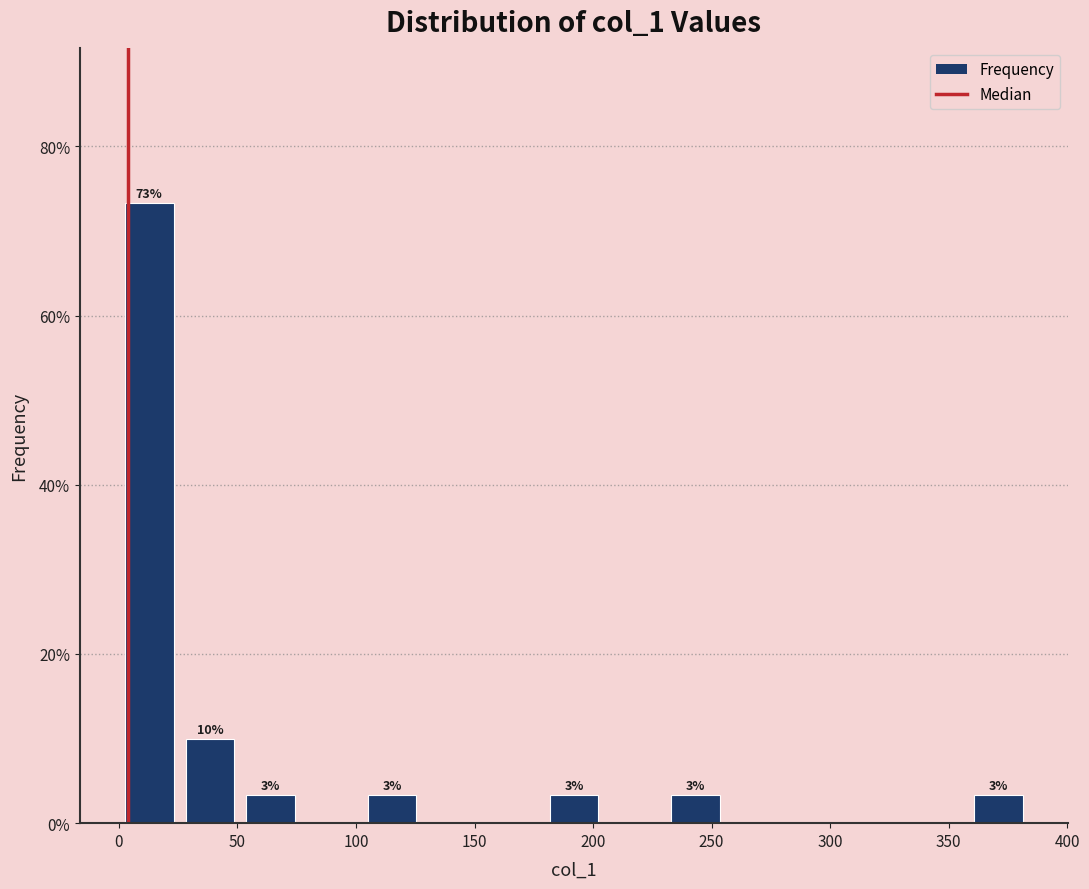

Which range on the x-axis has the tallest bar?

0 to 25